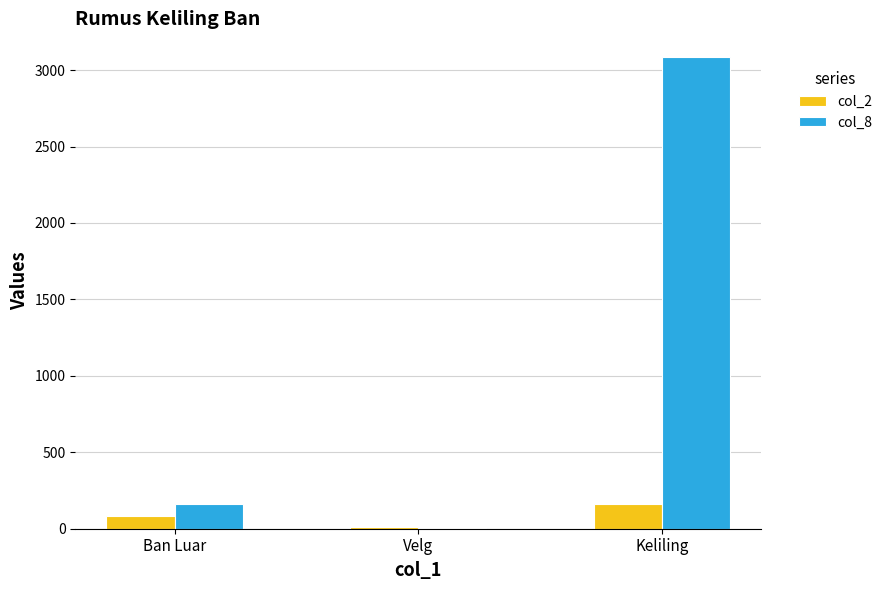

What is the total value across all series at Ban Luar?

242.0